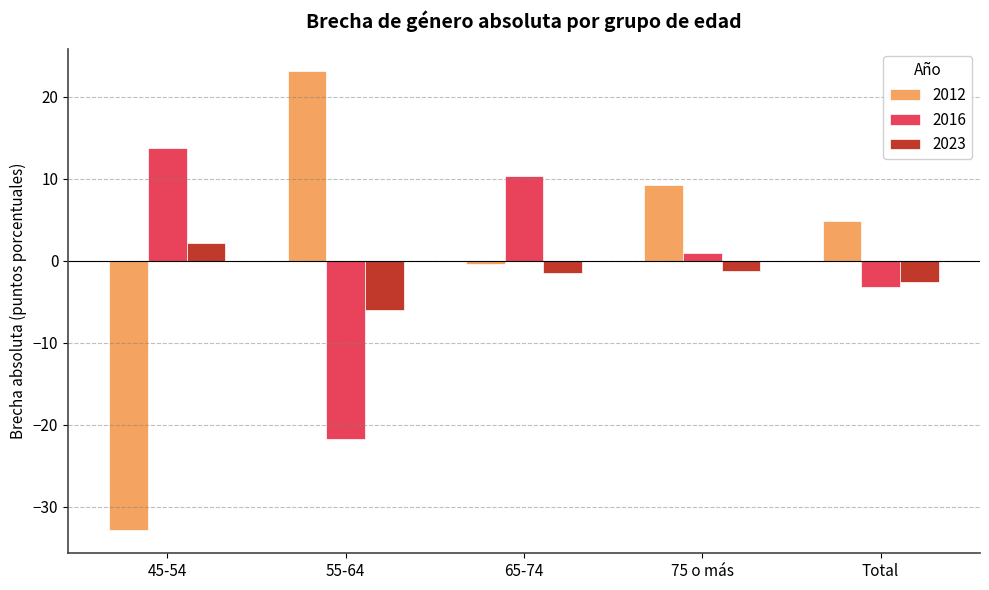

At which label is 2016 closest to -3?

Total